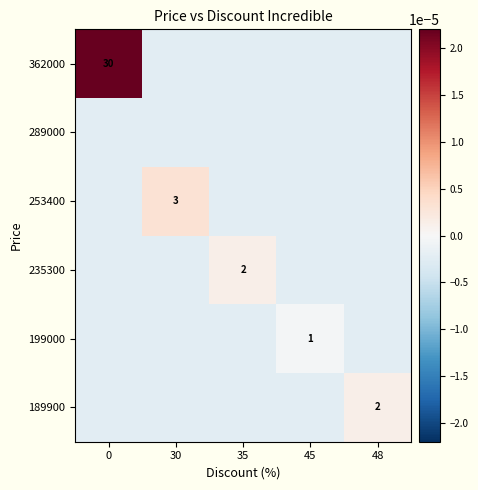

Is it true that 235300 equals 1.3 at 35?

False